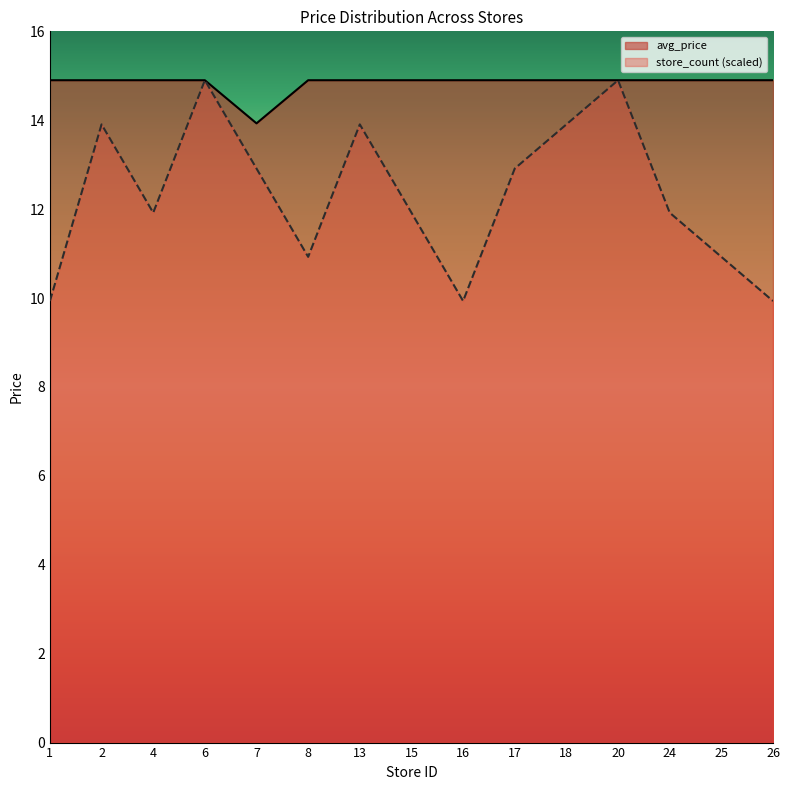

What is the spread (max minus min) of values at 4?

3.0